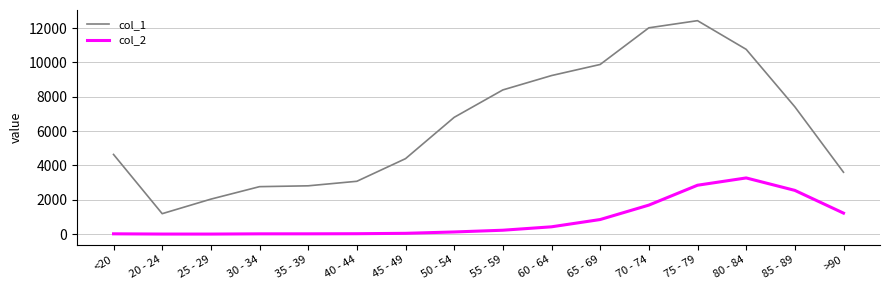

The value of col_2 at >90 is 1224. True or false?

True